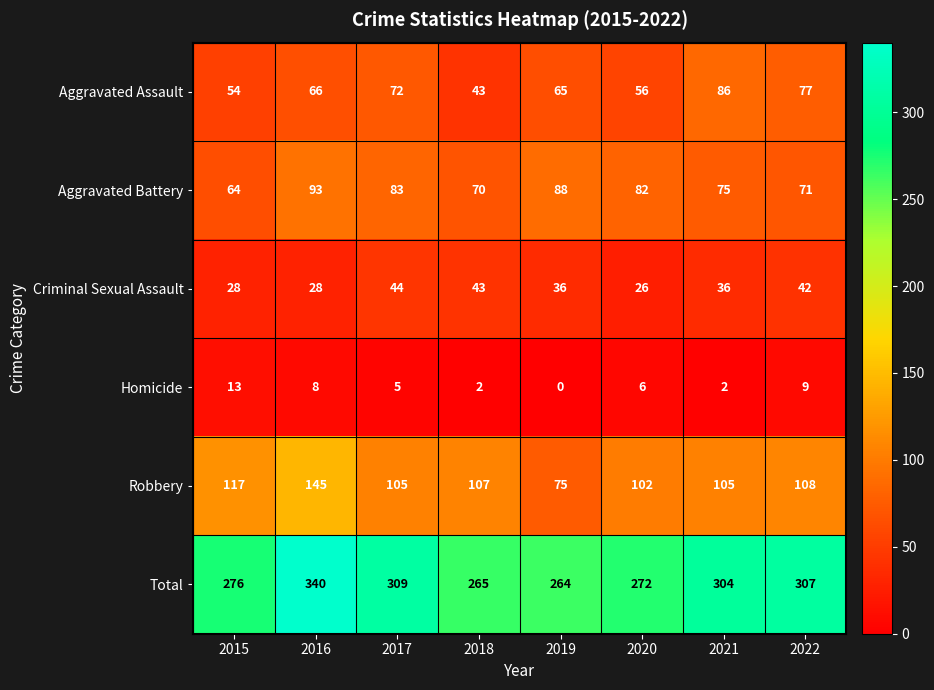

List the series in order of their peak value, lowest first.

Homicide, Criminal Sexual Assault, Aggravated Assault, Aggravated Battery, Robbery, Total